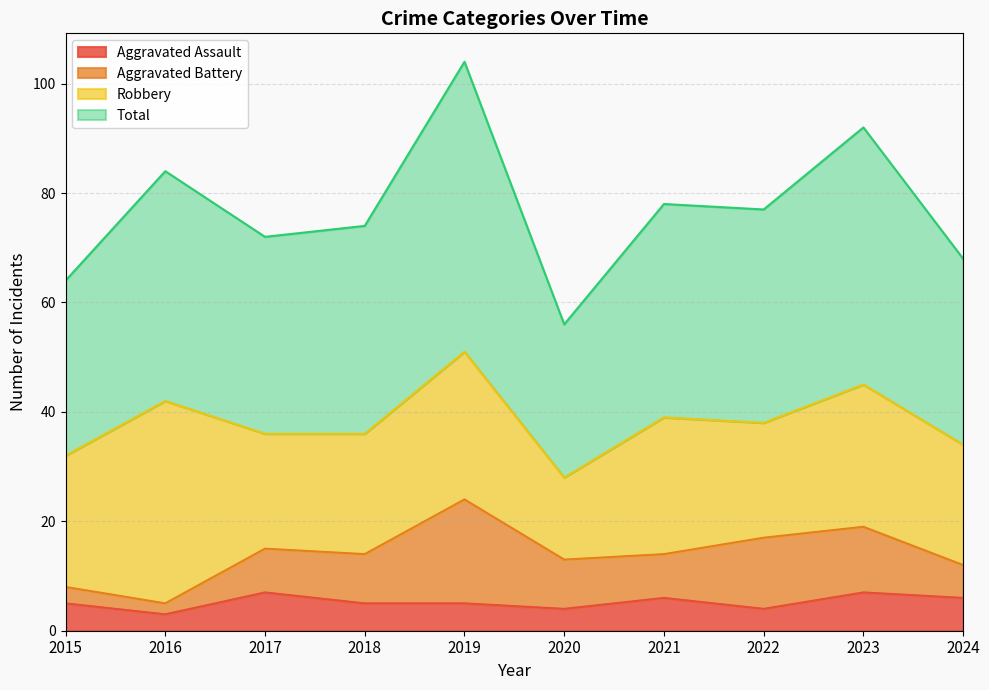

At which category does Total reach its first local peak?

2016